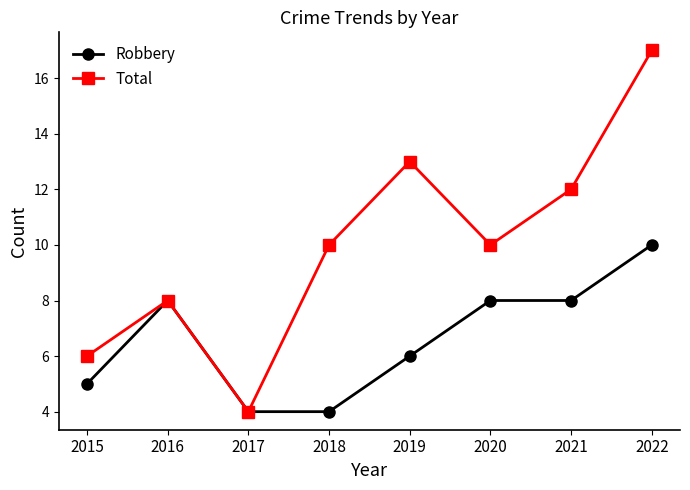

Which series has the largest range (max minus min)?

Total